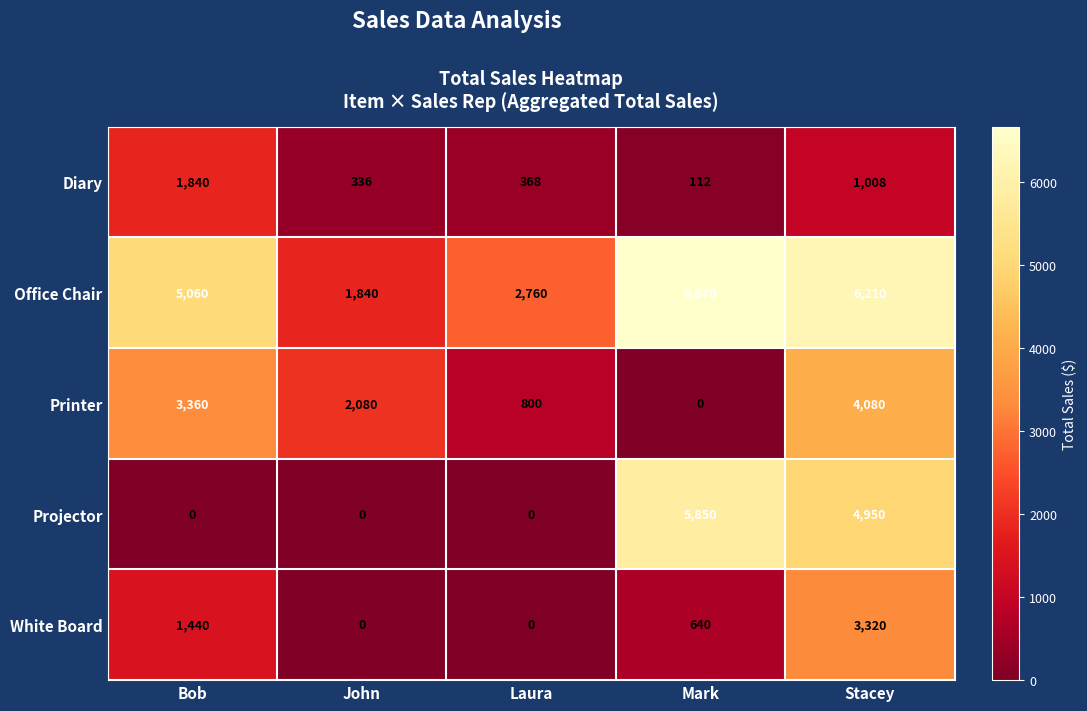

List the labels in order of Office Chair value, largest first.

Mark, Stacey, Bob, Laura, John